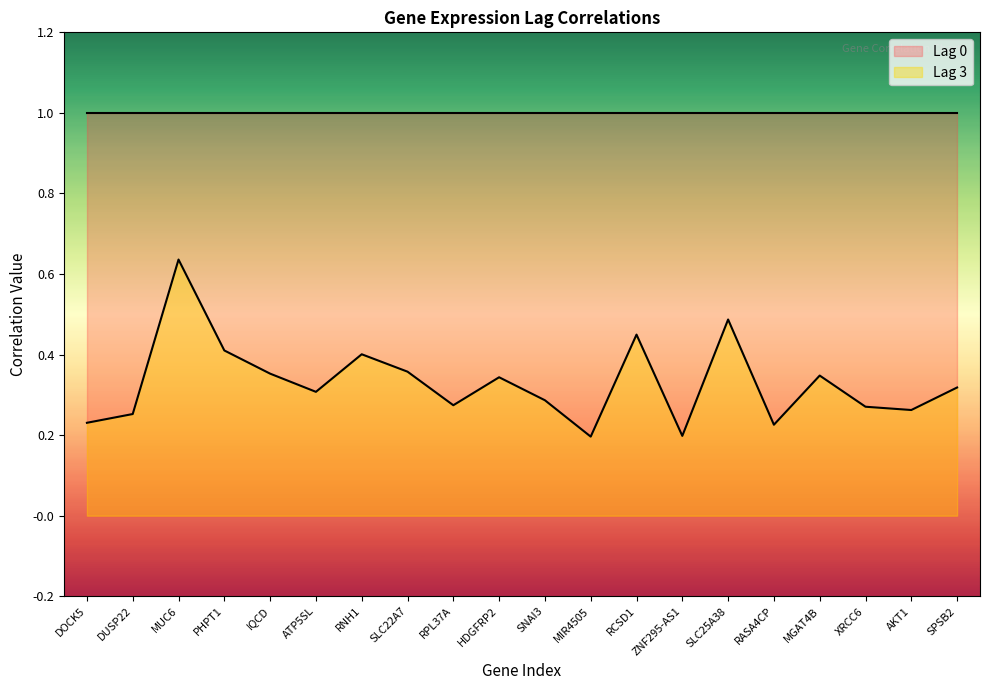

What is the maximum value shown in the chart?

1.0